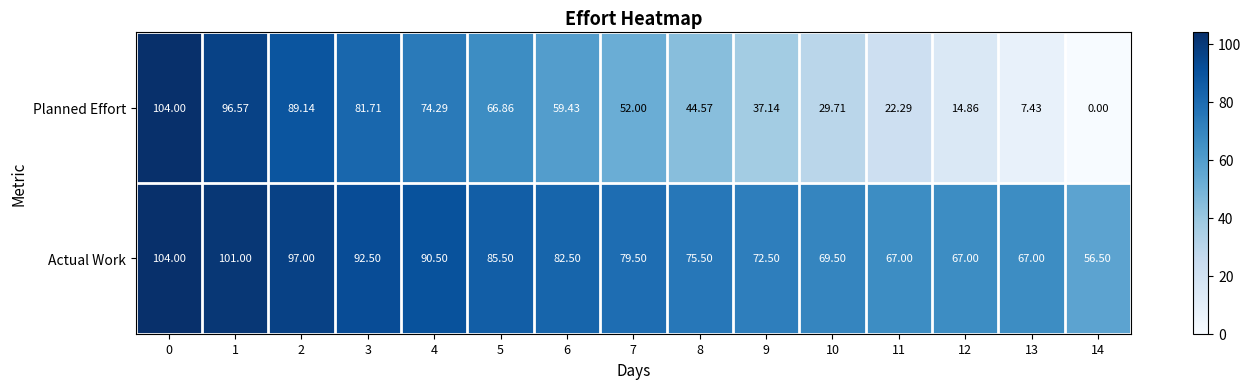

Rank the series at 14 from highest to lowest value.

Actual Work, Planned Effort